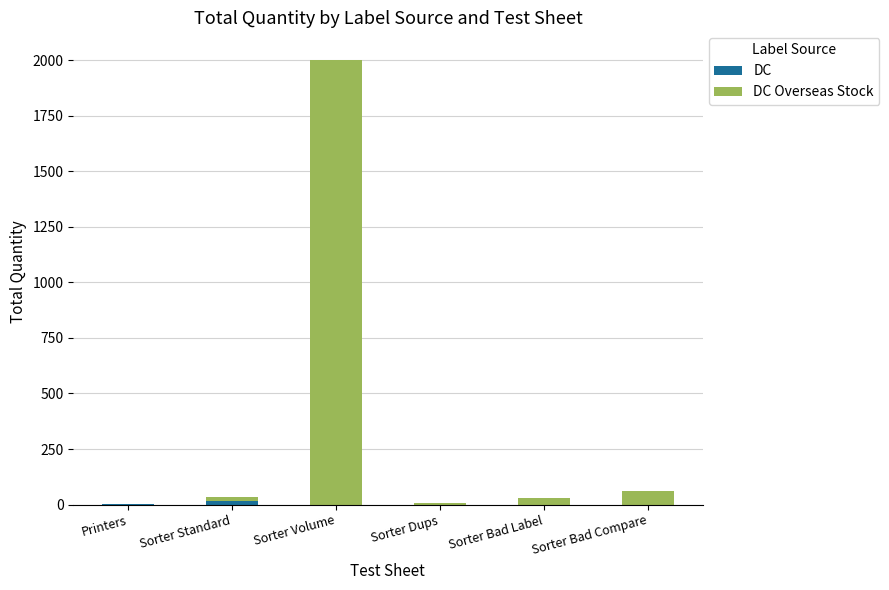

At which category is the sum across all series the highest?

Sorter Volume